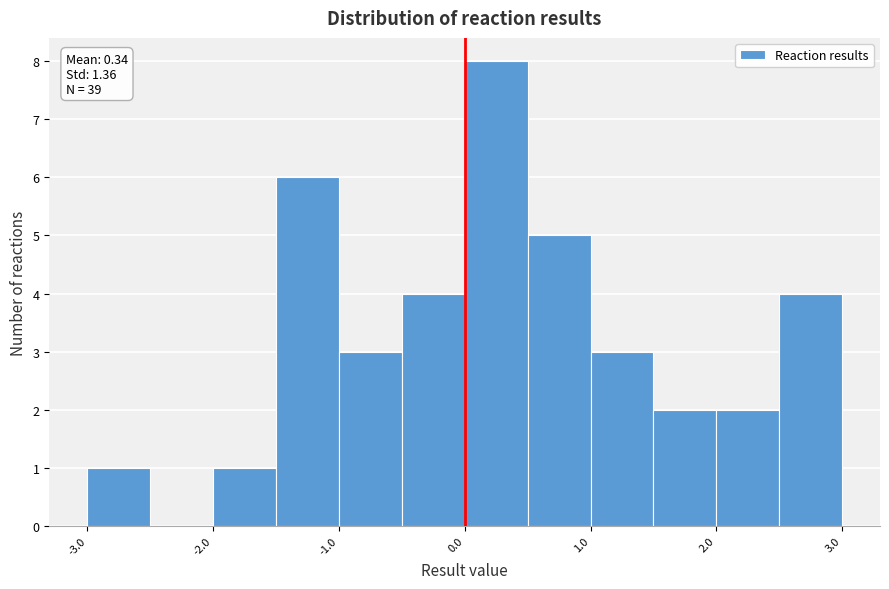

Over which range of the x-axis is the bar tallest?

0.0 to 0.5